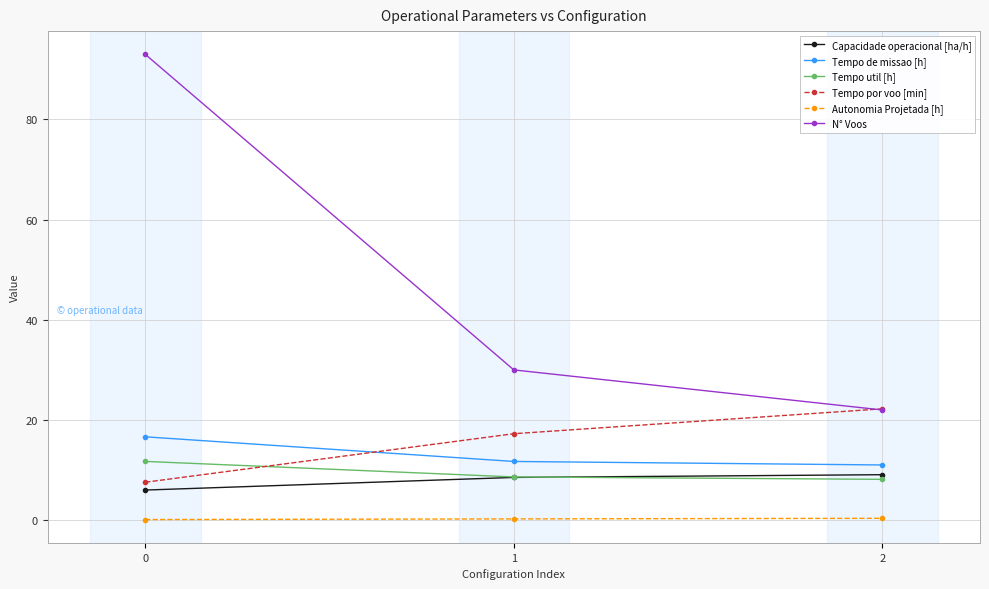

The value of N° Voos at 2 is 37.0. True or false?

False